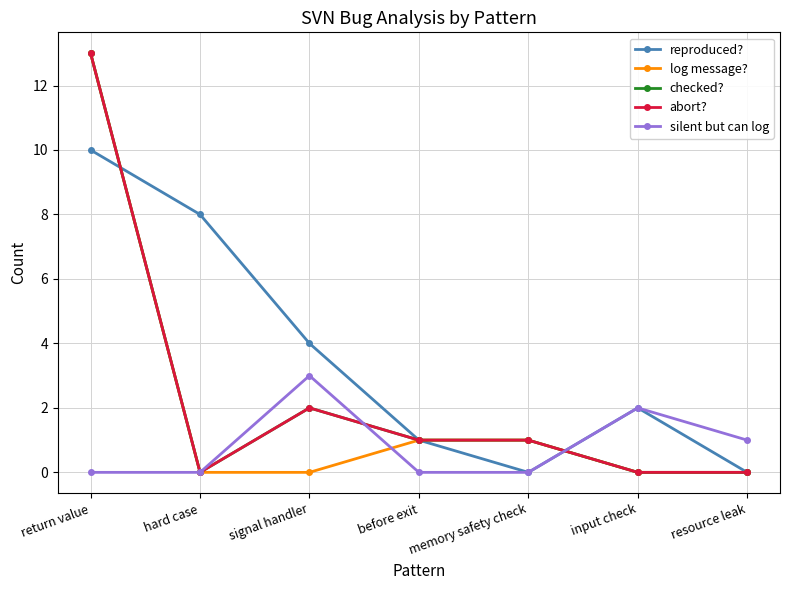

Where is the first local minimum for abort??

hard case